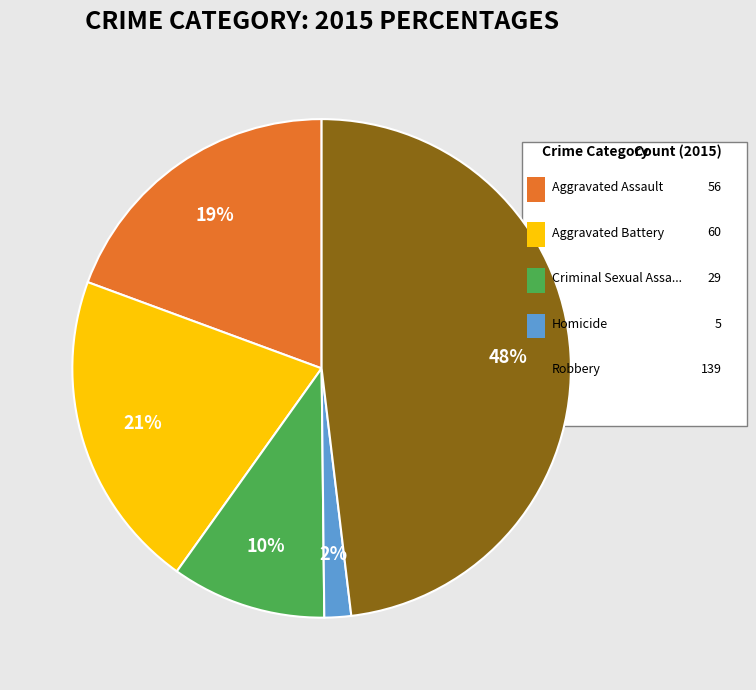

To the nearest percent, what is the difference between the largest and smallest slice percentages?

46%